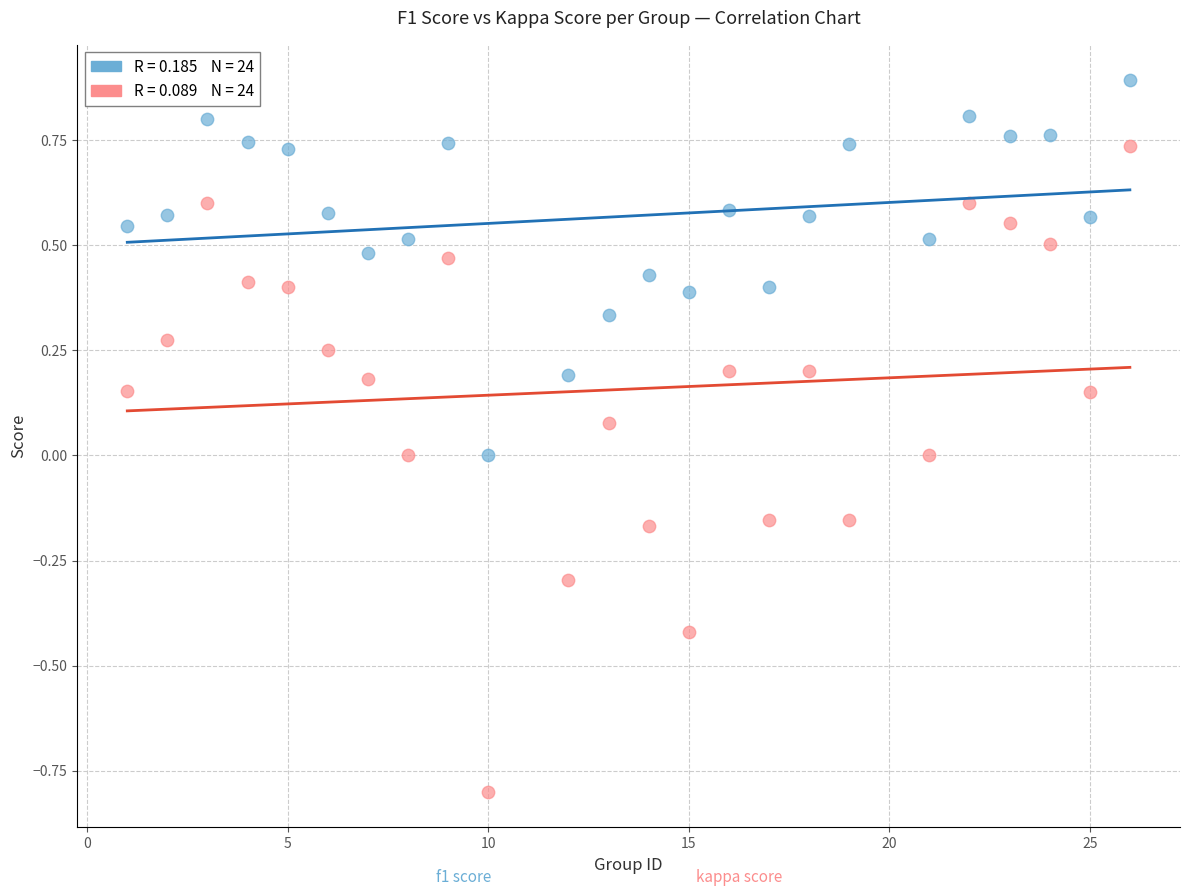

Across all data points, what is the range of Y values (max minus min)?

1.7